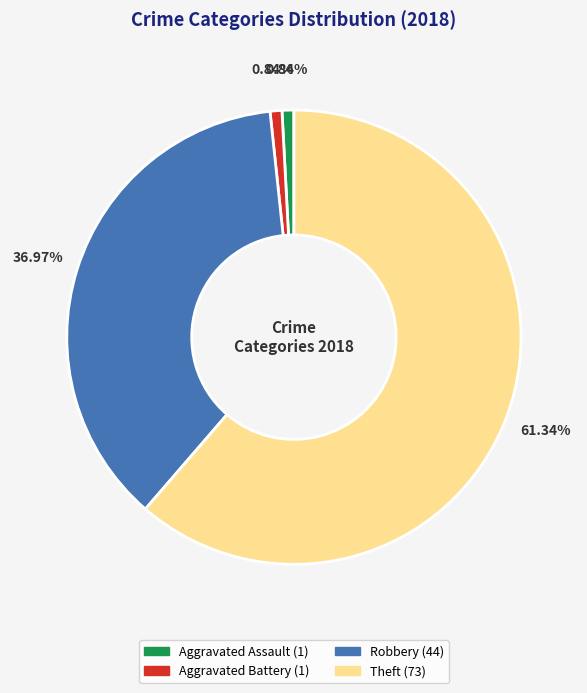

What is the largest slice in the pie chart?

Theft